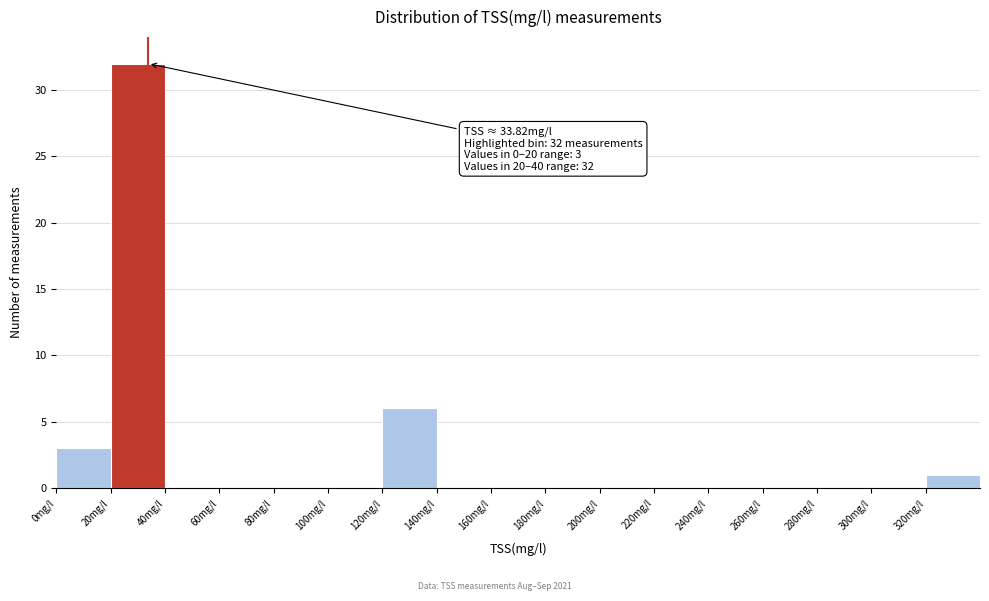

Which range on the x-axis has the tallest bar?

20 to 40